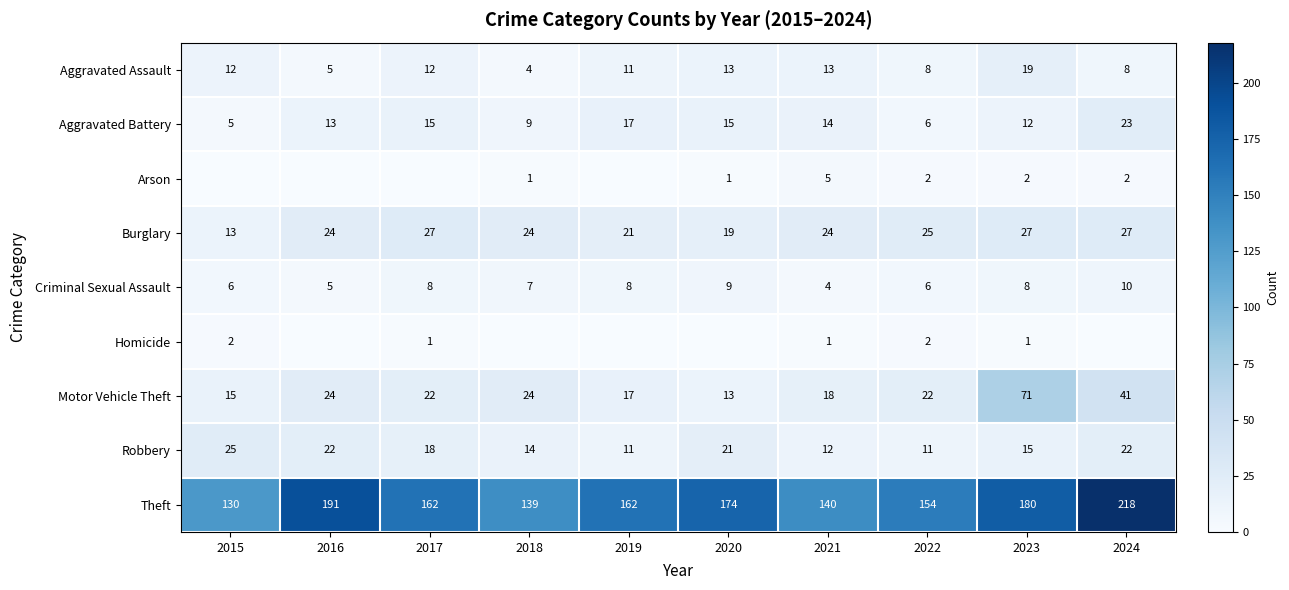

The Theft series shows 130 at 2015. True or false?

True